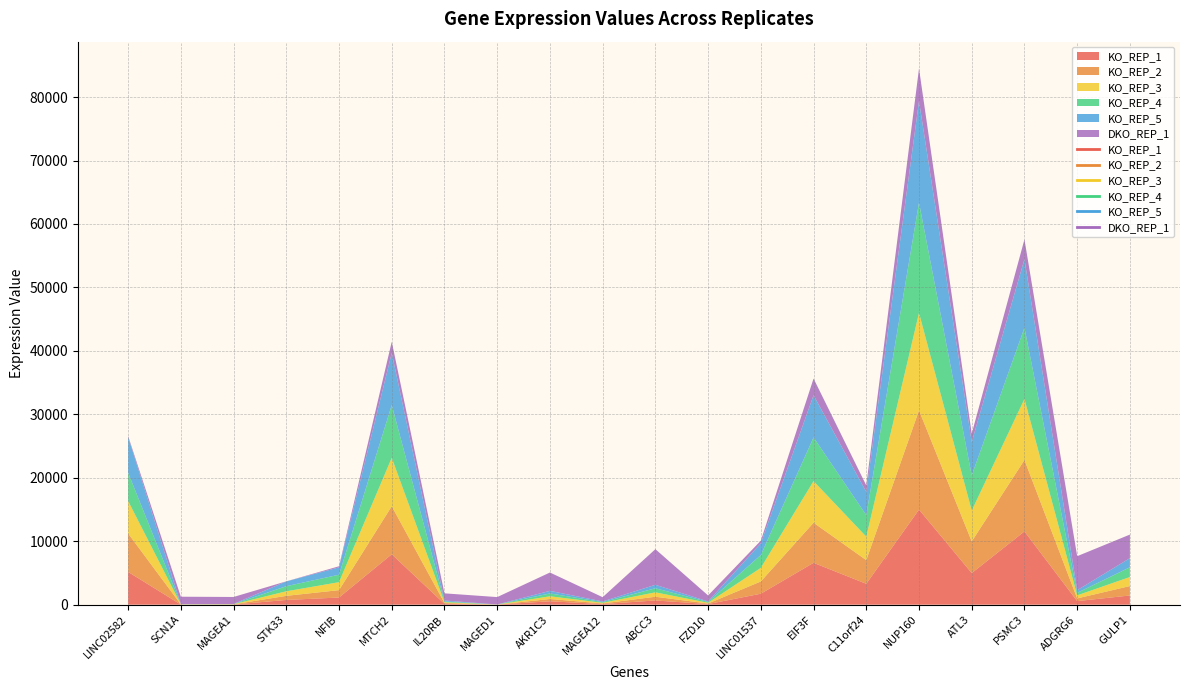

Which has a higher value, LINC01537 or FZD10?

LINC01537